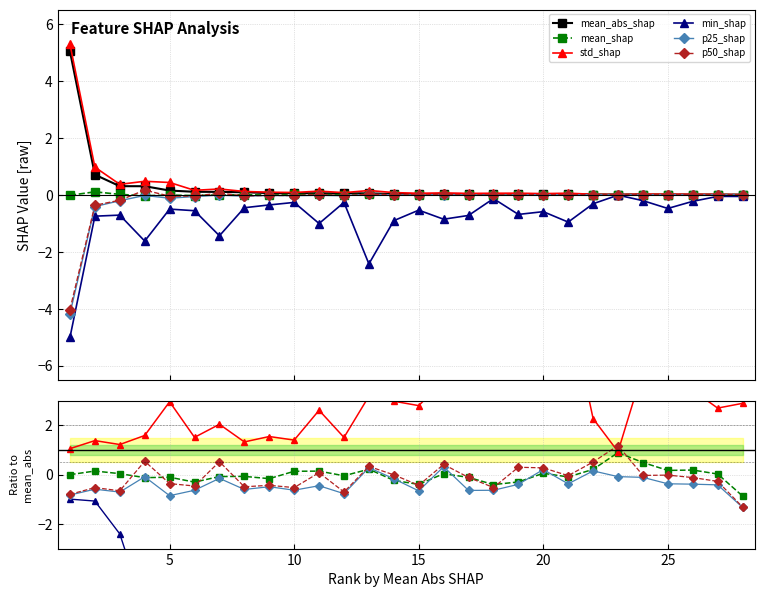

What is the total value across all series at 22?

-0.3